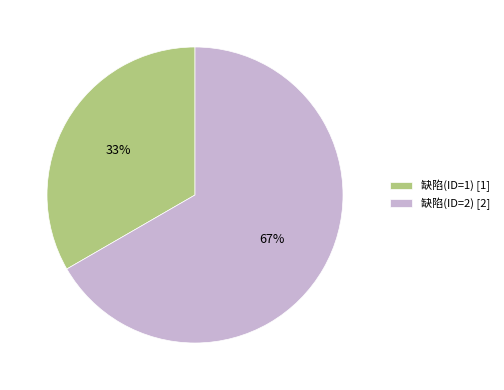

True or false: 缺陷(ID=1) accounts for 33% of the total.

True